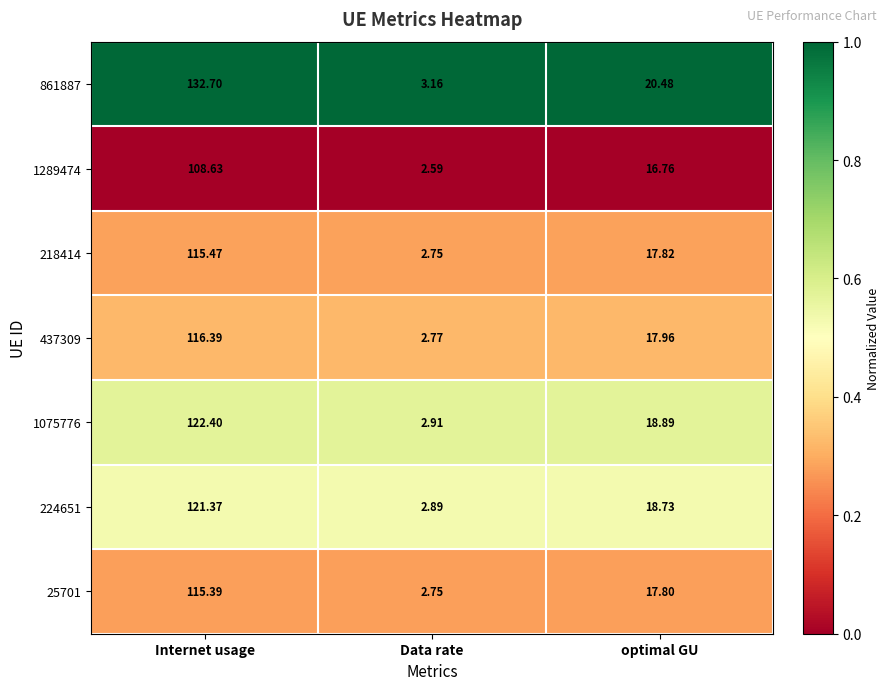

Which category has the lowest value across all series?

Data rate